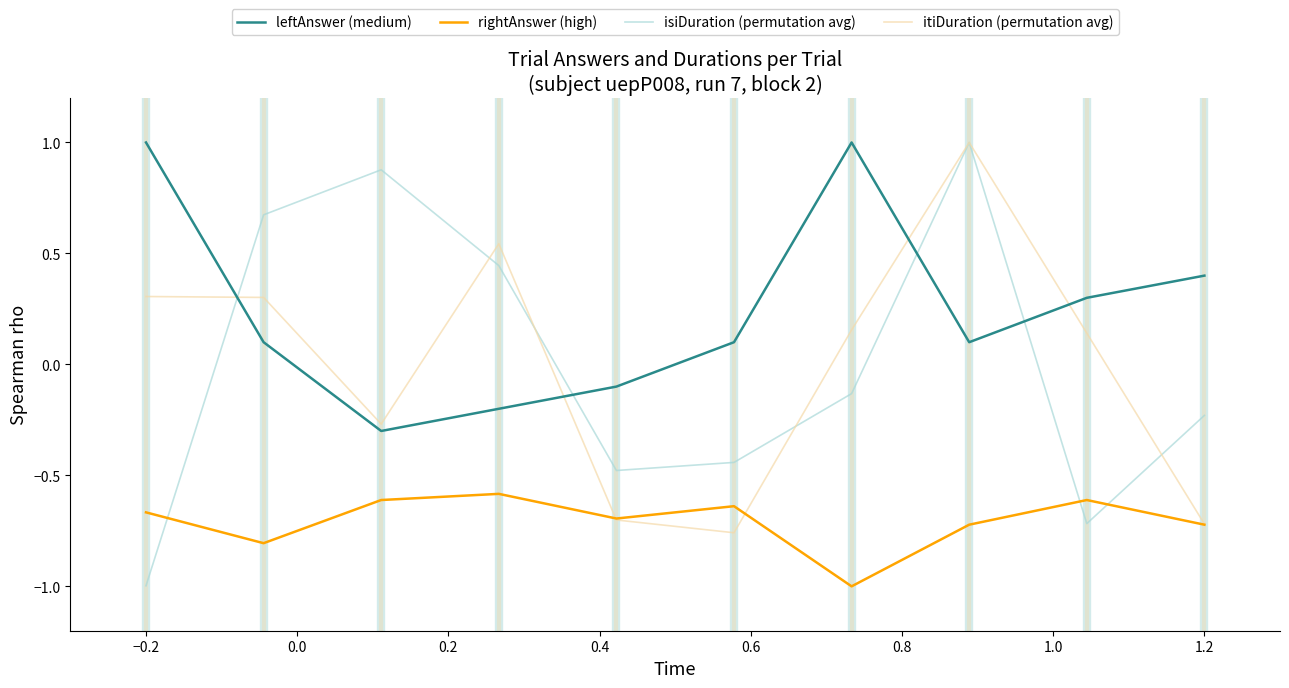

Which series has the widest spread of values?

isiDuration (permutation avg)